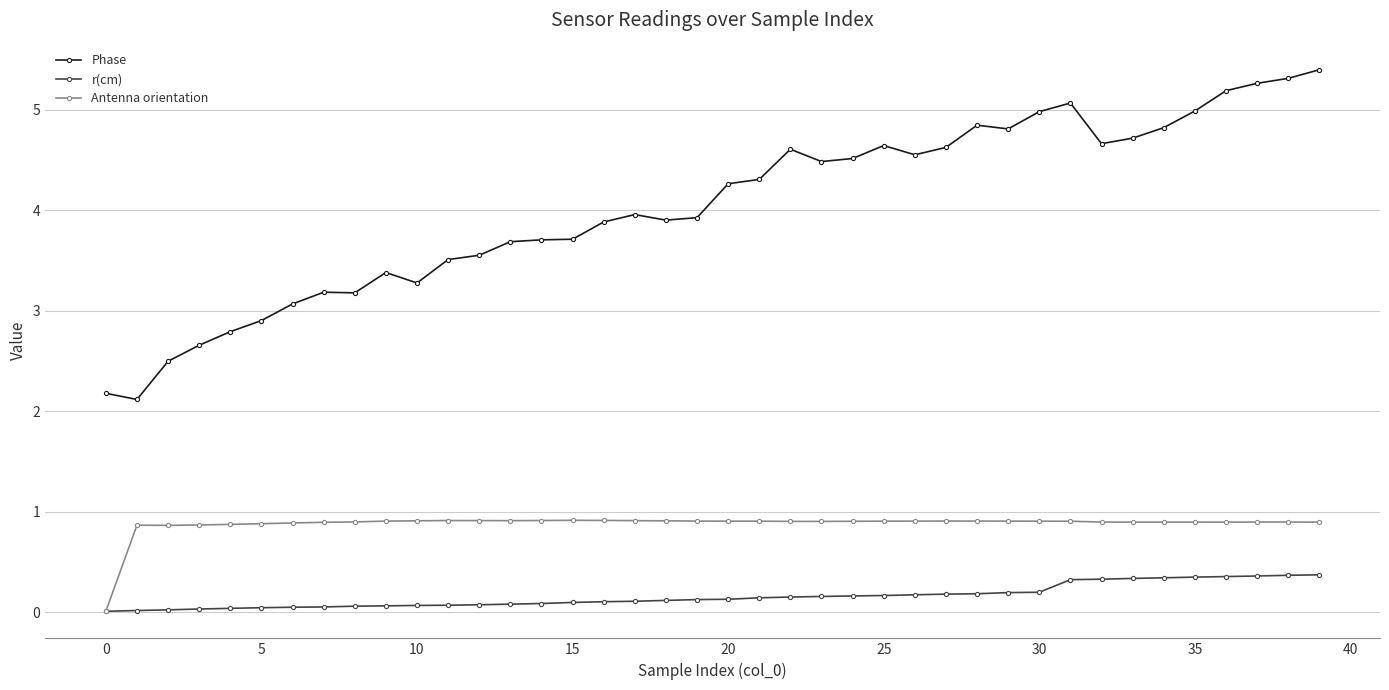

What is the value of the Phase point at the 18th from the left?

4.0